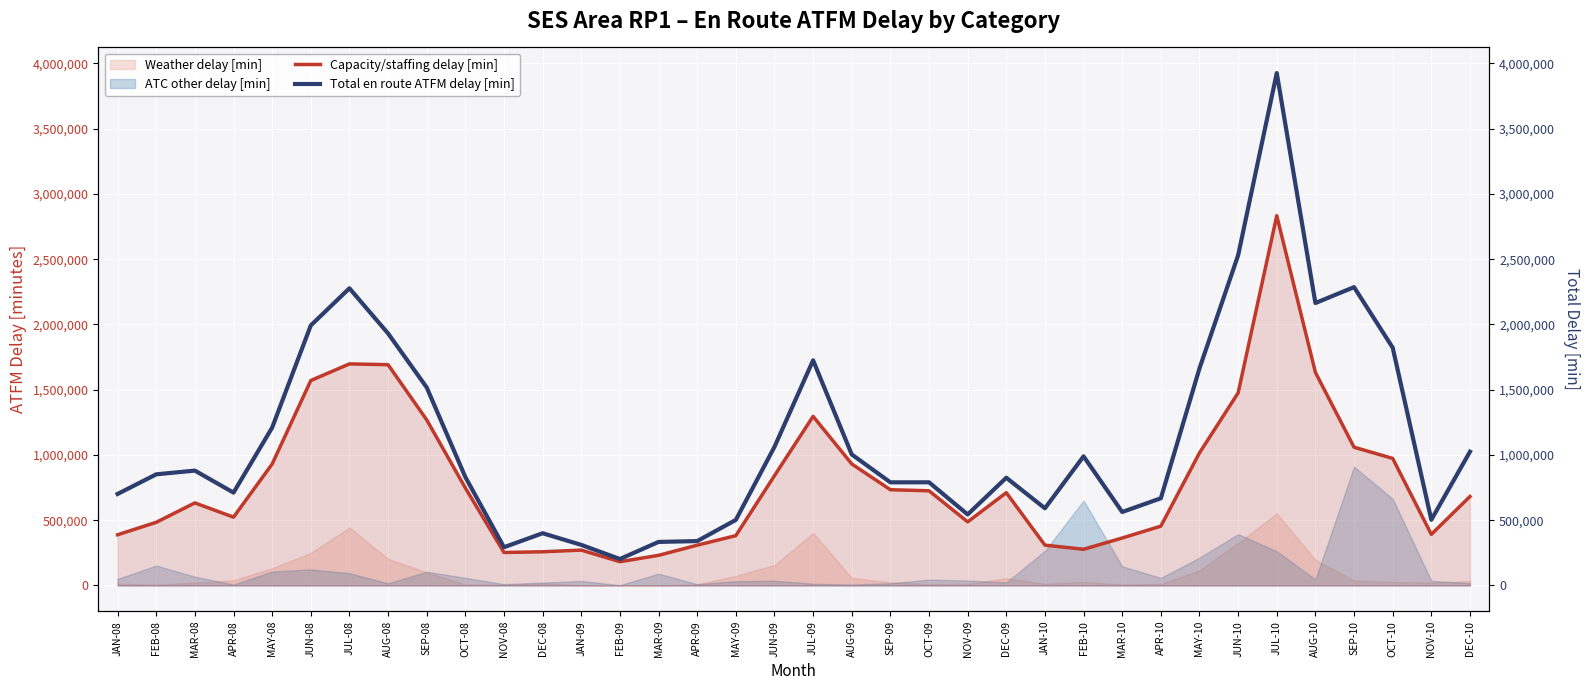

Is the value of Capacity/staffing delay [min] at APR-08 greater than the value of Total en route ATFM delay [min] at JUN-09?

No